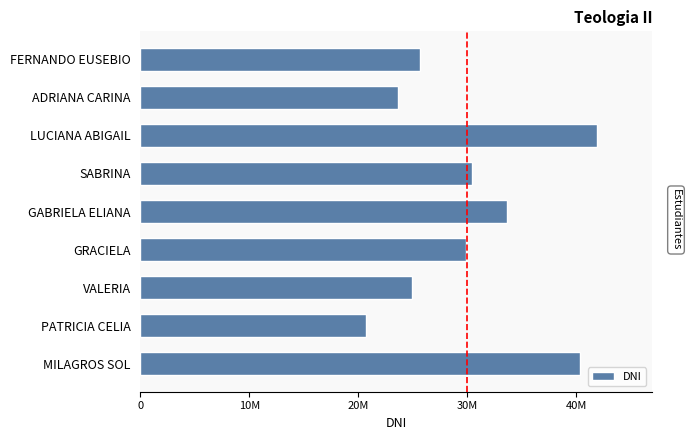

Does the chart contain any negative values?

No